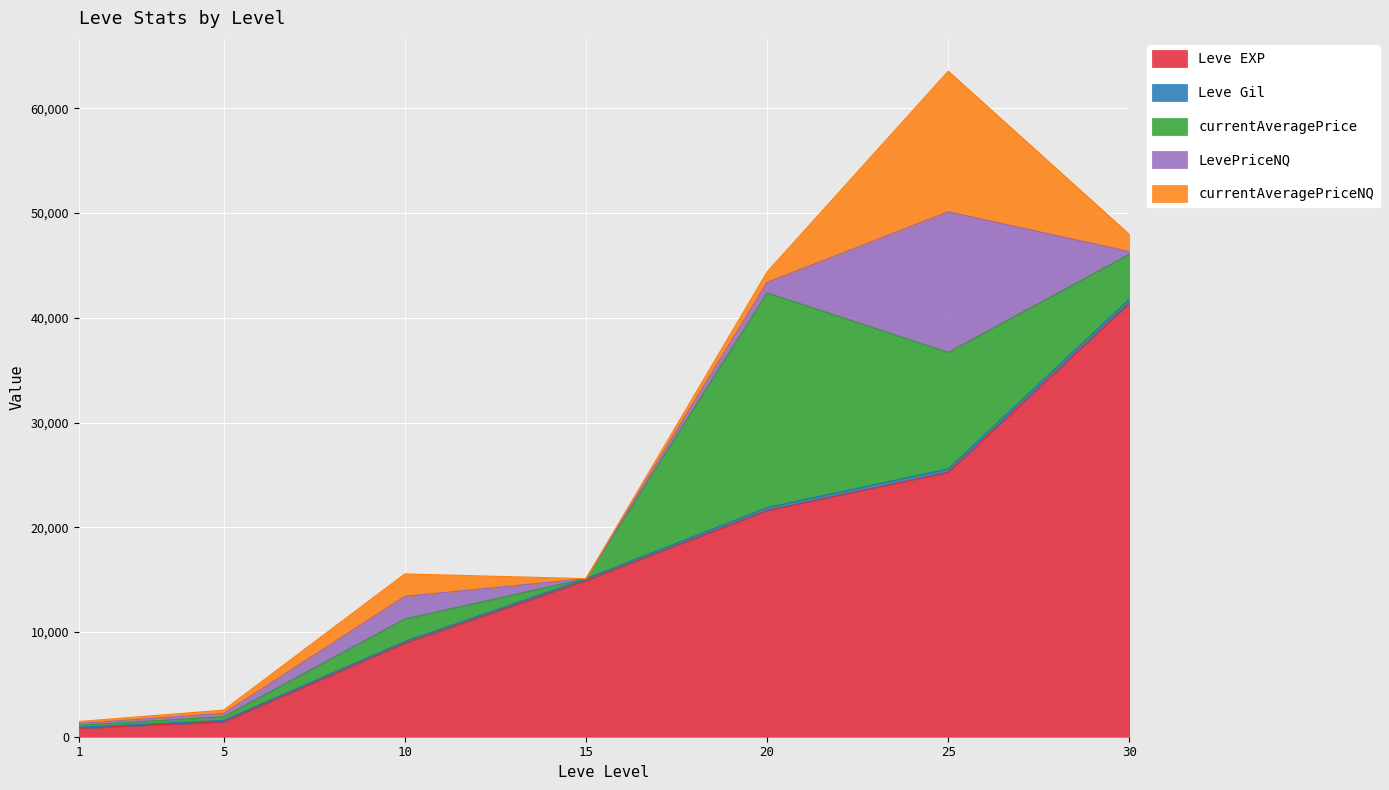

How many values in the Leve EXP series exceed 14920?

3